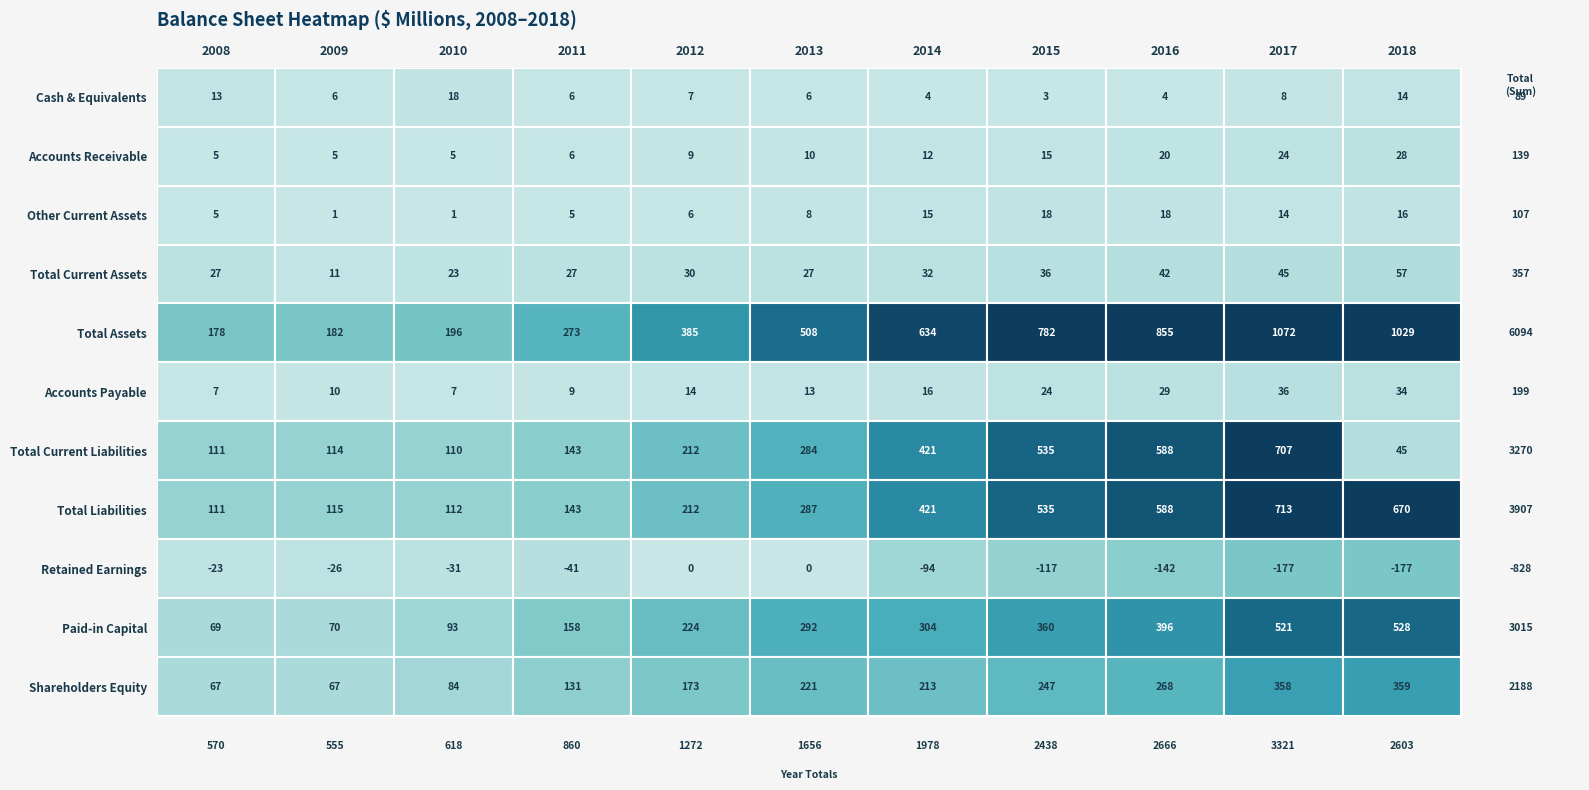

Reading left to right, what are all the values shown in this chart?

Cash & Equivalents: Cash & Equivalents=13	Accounts Receivable=6	Other Current Assets=18	Total Current Assets=6	Total Assets=7	Accounts Payable=6	Total Current Liabilities=4	Total Liabilities=3	Retained Earnings=4	Paid-in Capital=8	Shareholders Equity=14
Accounts Receivable: Cash & Equivalents=5	Accounts Receivable=5	Other Current Assets=5	Total Current Assets=6	Total Assets=9	Accounts Payable=10	Total Current Liabilities=12	Total Liabilities=15	Retained Earnings=20	Paid-in Capital=24	Shareholders Equity=28
Other Current Assets: Cash & Equivalents=5	Accounts Receivable=1	Other Current Assets=1	Total Current Assets=5	Total Assets=6	Accounts Payable=8	Total Current Liabilities=15	Total Liabilities=18	Retained Earnings=18	Paid-in Capital=14	Shareholders Equity=16
Total Current Assets: Cash & Equivalents=27	Accounts Receivable=11	Other Current Assets=23	Total Current Assets=27	Total Assets=30	Accounts Payable=27	Total Current Liabilities=32	Total Liabilities=36	Retained Earnings=42	Paid-in Capital=45	Shareholders Equity=57
Total Assets: Cash & Equivalents=178	Accounts Receivable=182	Other Current Assets=196	Total Current Assets=273	Total Assets=385	Accounts Payable=508	Total Current Liabilities=634	Total Liabilities=782	Retained Earnings=855	Paid-in Capital=1072	Shareholders Equity=1029
Accounts Payable: Cash & Equivalents=7	Accounts Receivable=10	Other Current Assets=7	Total Current Assets=9	Total Assets=14	Accounts Payable=13	Total Current Liabilities=16	Total Liabilities=24	Retained Earnings=29	Paid-in Capital=36	Shareholders Equity=34
Total Current Liabilities: Cash & Equivalents=111	Accounts Receivable=114	Other Current Assets=110	Total Current Assets=143	Total Assets=212	Accounts Payable=284	Total Current Liabilities=421	Total Liabilities=535	Retained Earnings=588	Paid-in Capital=707	Shareholders Equity=45
Total Liabilities: Cash & Equivalents=111	Accounts Receivable=115	Other Current Assets=112	Total Current Assets=143	Total Assets=212	Accounts Payable=287	Total Current Liabilities=421	Total Liabilities=535	Retained Earnings=588	Paid-in Capital=713	Shareholders Equity=670
Retained Earnings: Cash & Equivalents=-23	Accounts Receivable=-26	Other Current Assets=-31	Total Current Assets=-41	Total Assets=0	Accounts Payable=0	Total Current Liabilities=-94	Total Liabilities=-117	Retained Earnings=-142	Paid-in Capital=-177	Shareholders Equity=-177
Paid-in Capital: Cash & Equivalents=69	Accounts Receivable=70	Other Current Assets=93	Total Current Assets=158	Total Assets=224	Accounts Payable=292	Total Current Liabilities=304	Total Liabilities=360	Retained Earnings=396	Paid-in Capital=521	Shareholders Equity=528
Shareholders Equity: Cash & Equivalents=67	Accounts Receivable=67	Other Current Assets=84	Total Current Assets=131	Total Assets=173	Accounts Payable=221	Total Current Liabilities=213	Total Liabilities=247	Retained Earnings=268	Paid-in Capital=358	Shareholders Equity=359